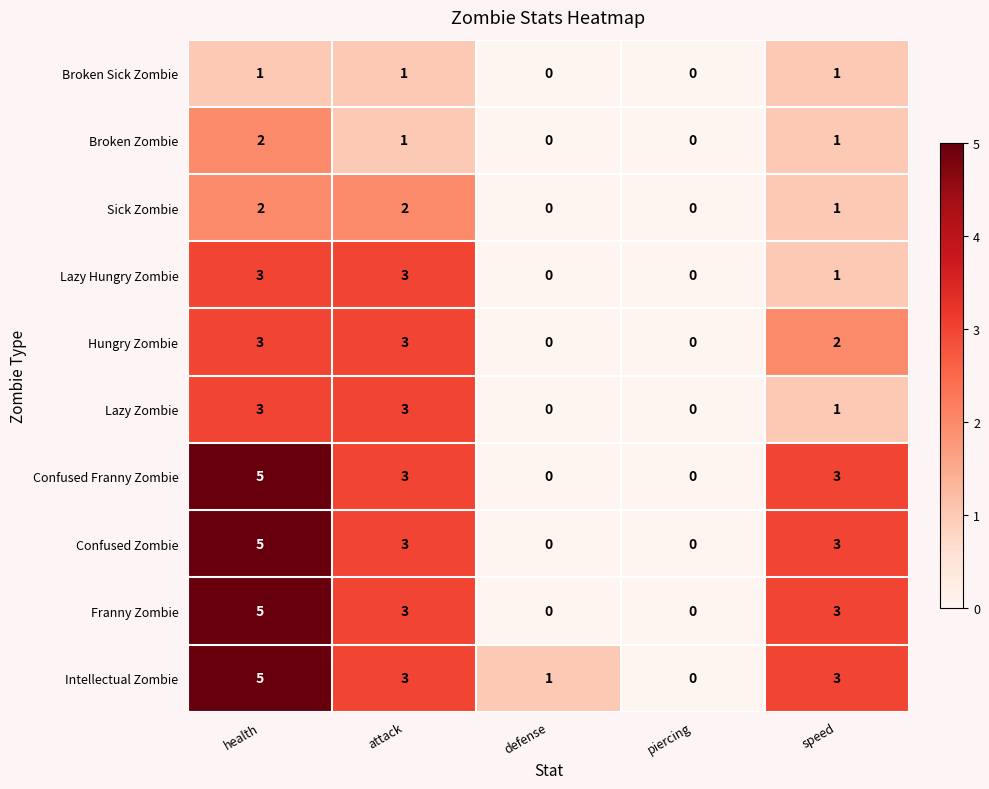

At which label does Hungry Zombie first exceed 2?

health